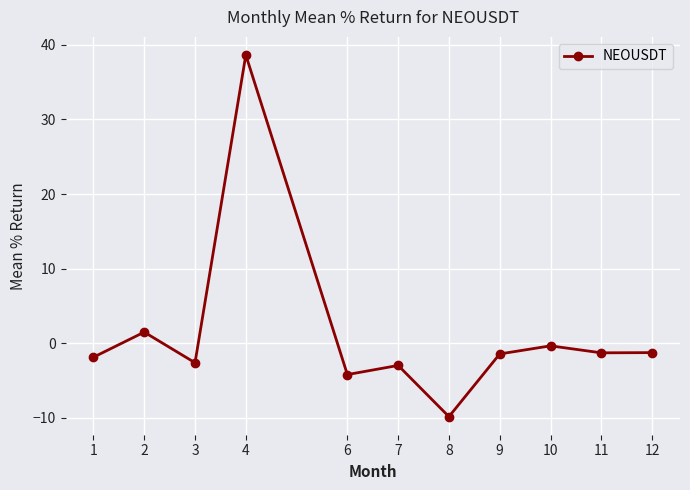

Where is the first local minimum?

3